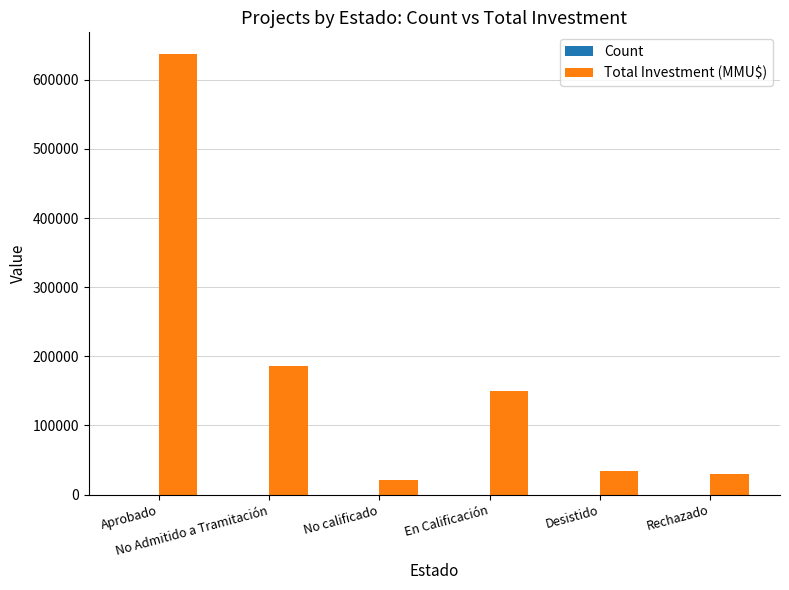

What is the sum of all Total Investment (MMU$) values?

1057506